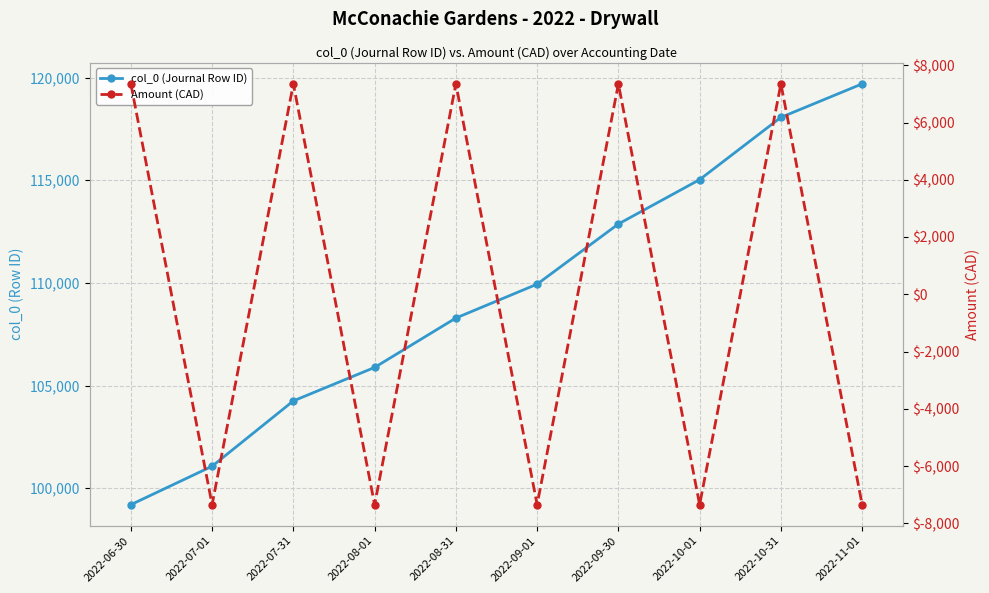

How many values in Amount (CAD) are below zero?

5